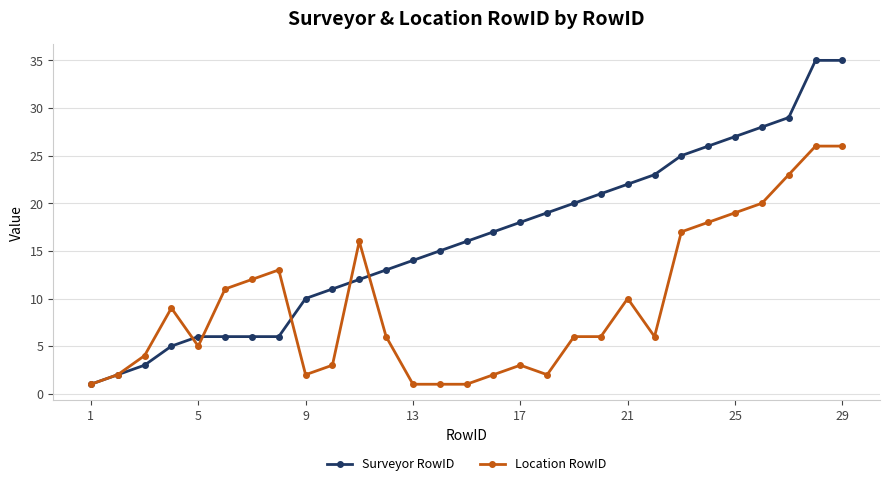

Which series has the largest range (max minus min)?

Surveyor RowID